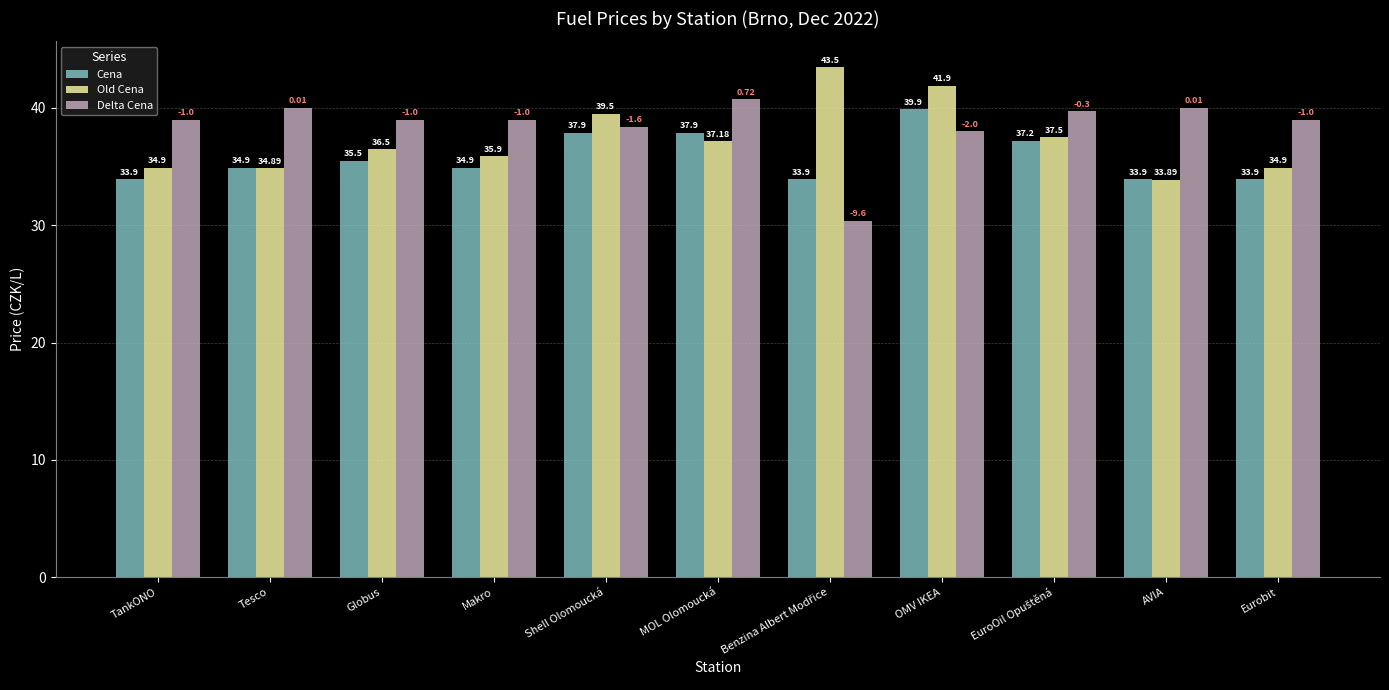

What is the minimum value shown in the chart?

30.4